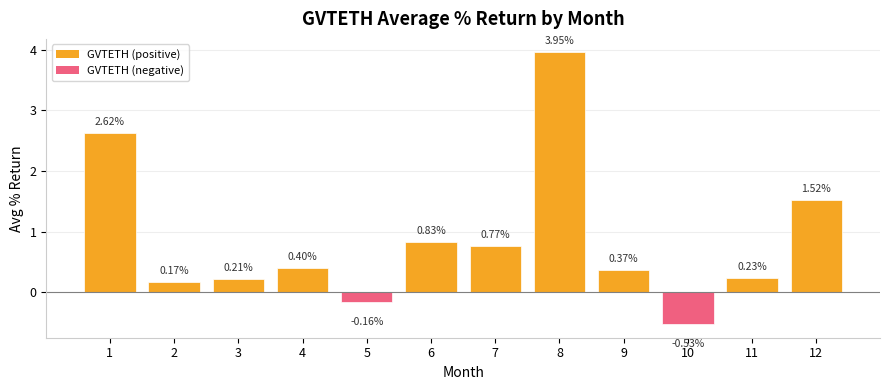

What is the change in value from 2 to 12?

+1.4